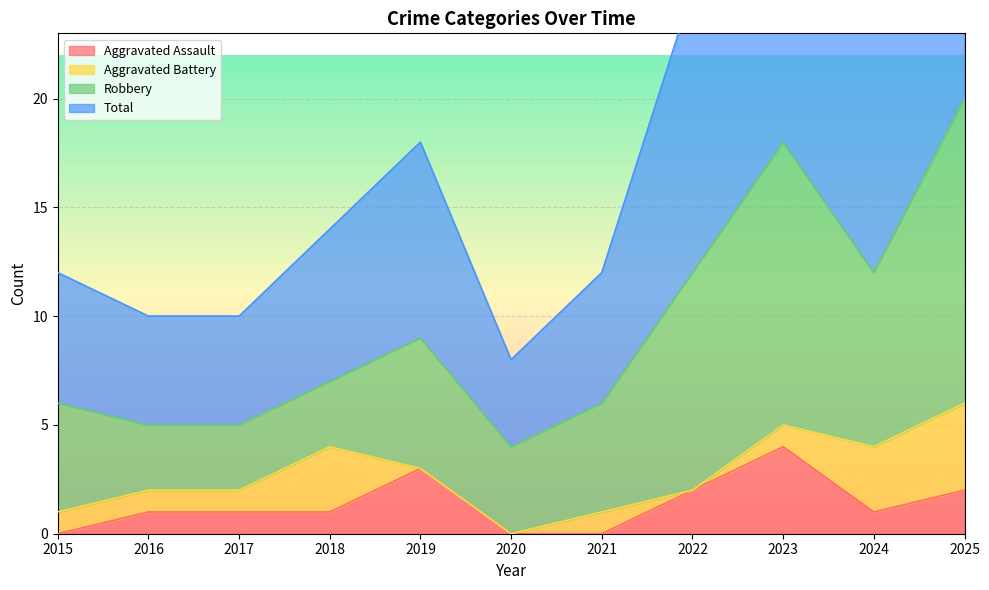

The value of Aggravated Assault at 2015 is 3. True or false?

False